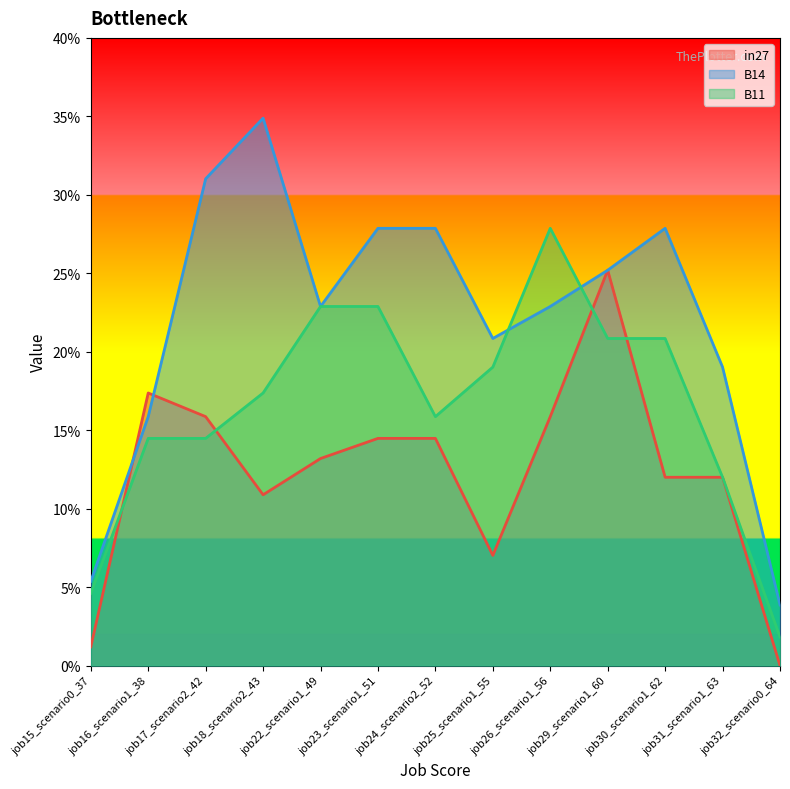

What are all the series names shown in the legend?

in27, B14, B11